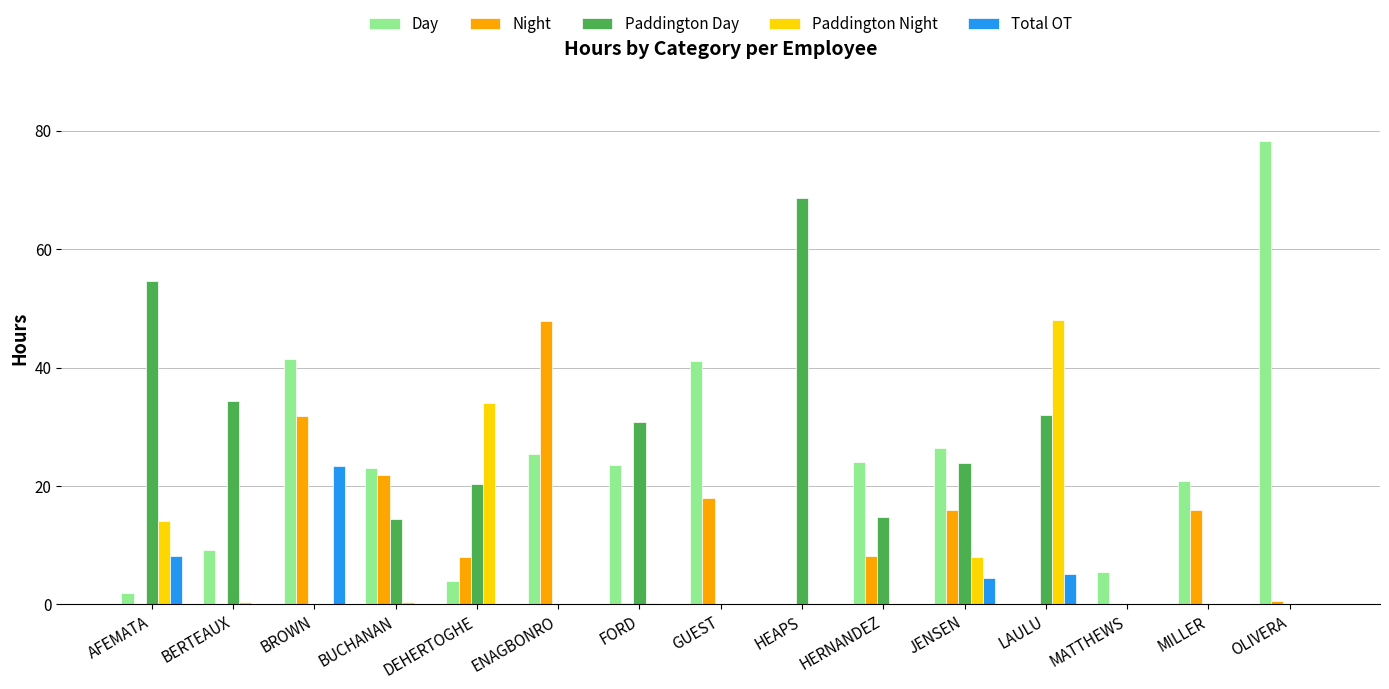

Which series changed the most between BROWN and ENAGBONRO?

Total OT